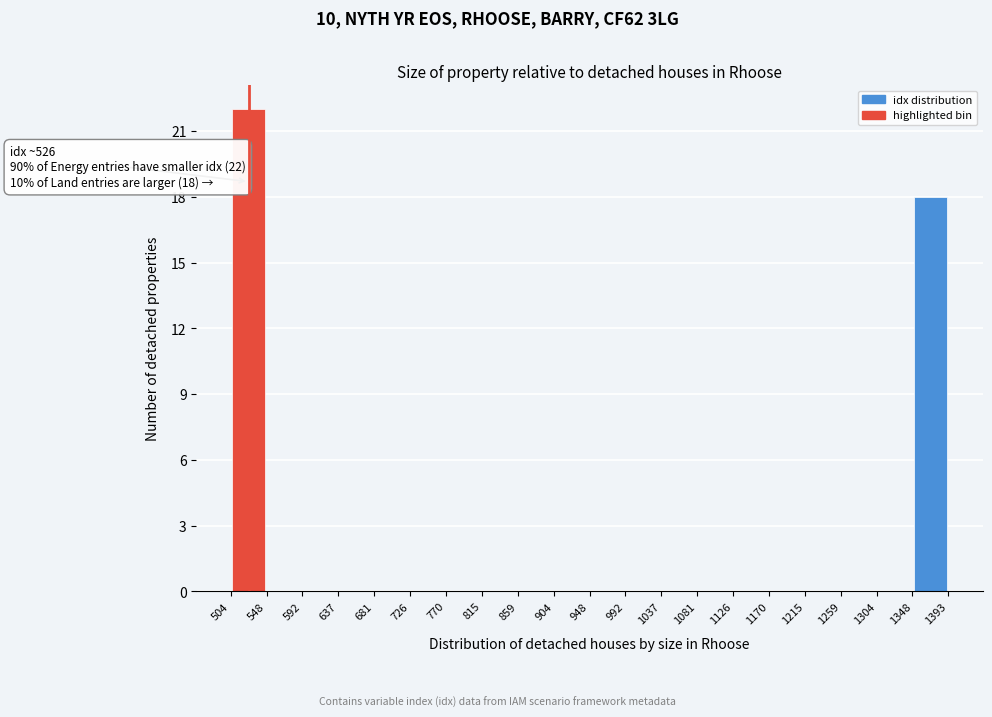

Which range on the x-axis has the tallest bar?

504 to 548